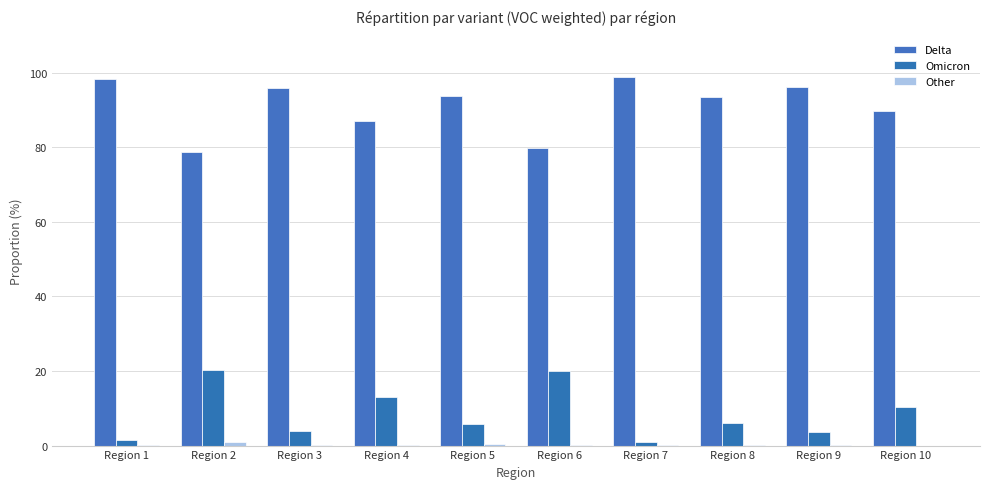

What is the difference between the Other values at Region 2 and Region 4?

0.9